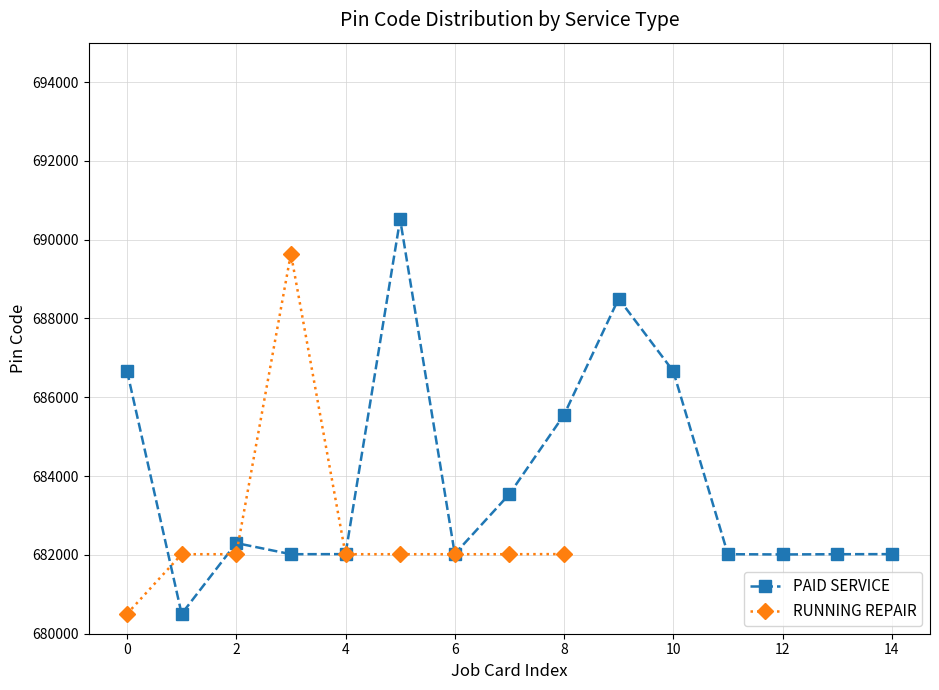

The value of PAID SERVICE at 10 is 1203488. True or false?

False